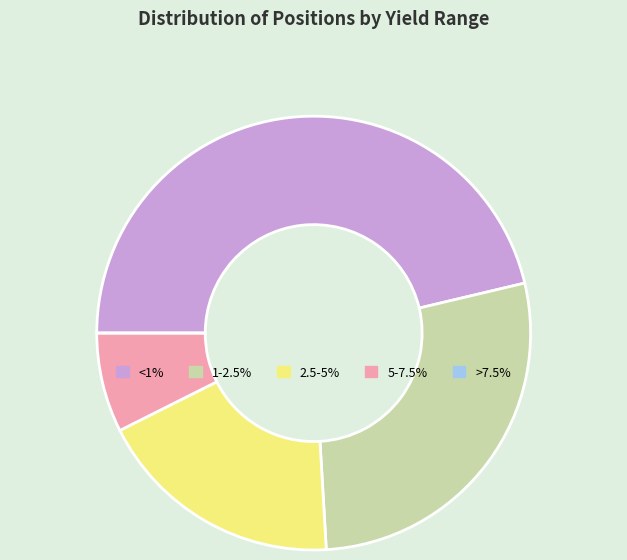

Approximately how many times larger is the value at 2.5-5% compared to 5-7.5%?

2.5